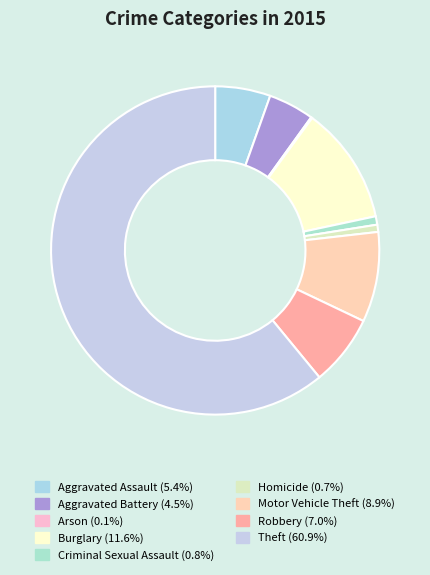

To the nearest percent, what is the combined percentage of Arson and Robbery?

7%